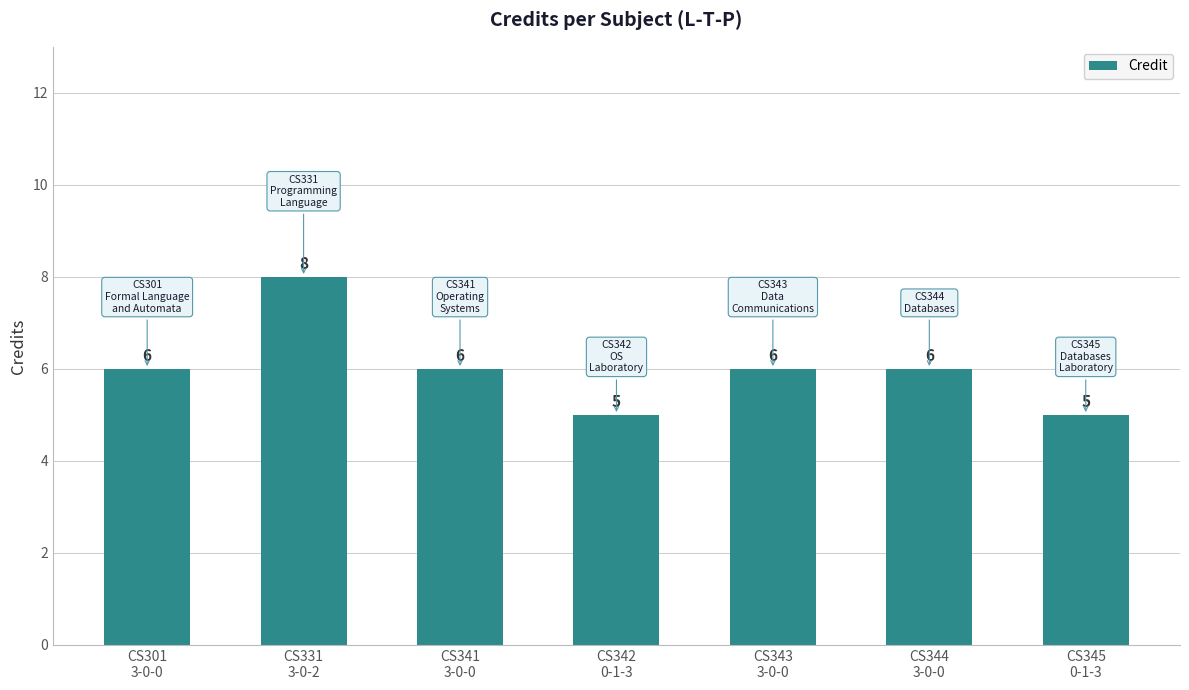

Which category has the highest value across all series?

CS331
3-0-2